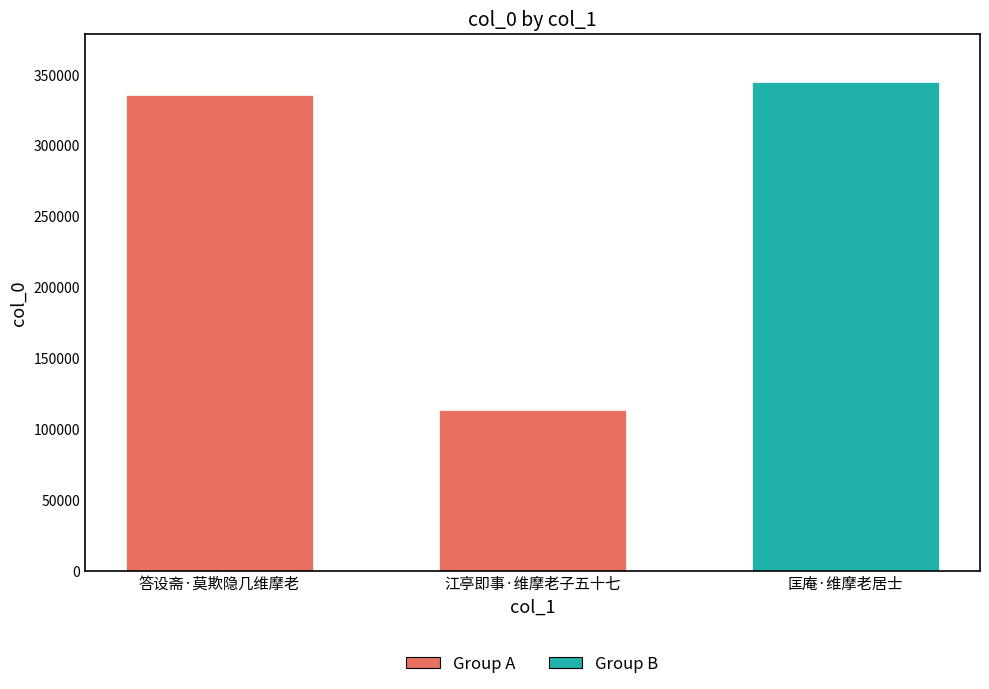

How many series are shown in this chart?

1